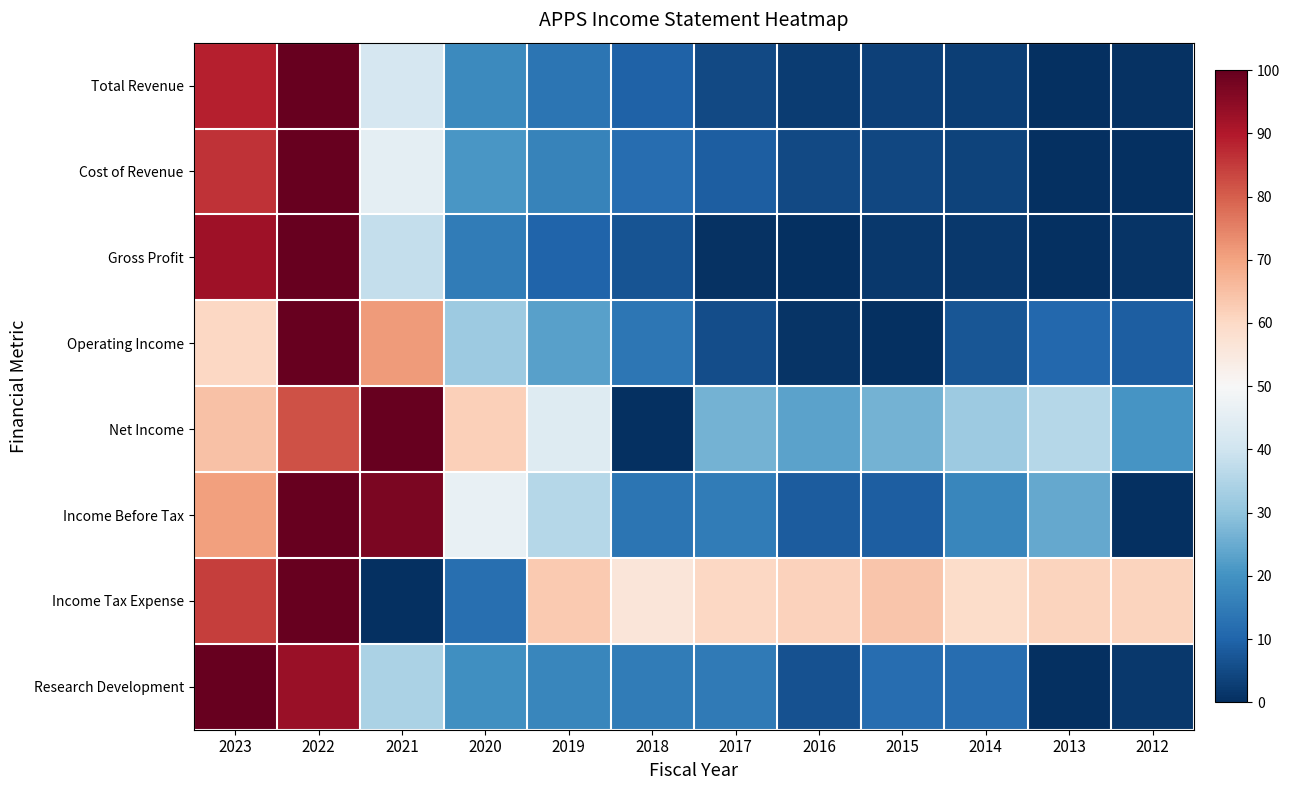

Between 2018 and 2023, which is larger?

2023